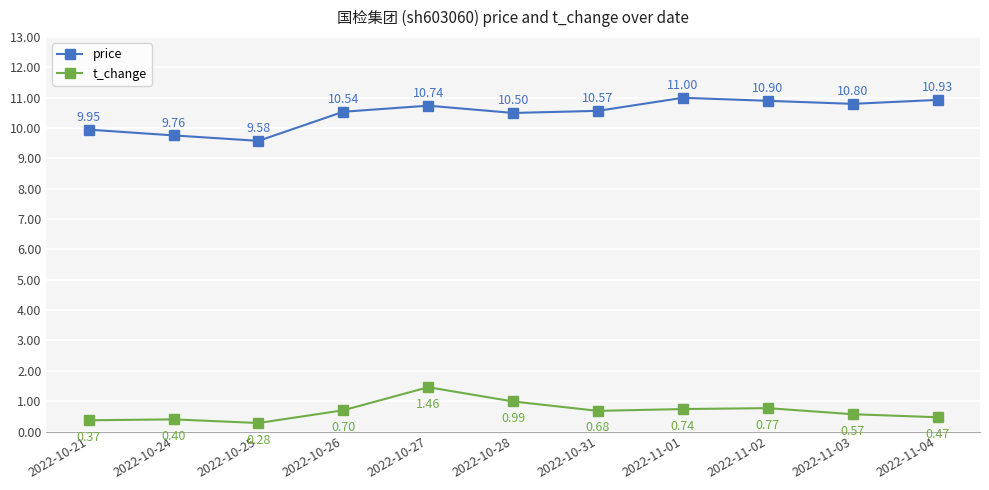

True or false: t_change and price cross at least once.

False